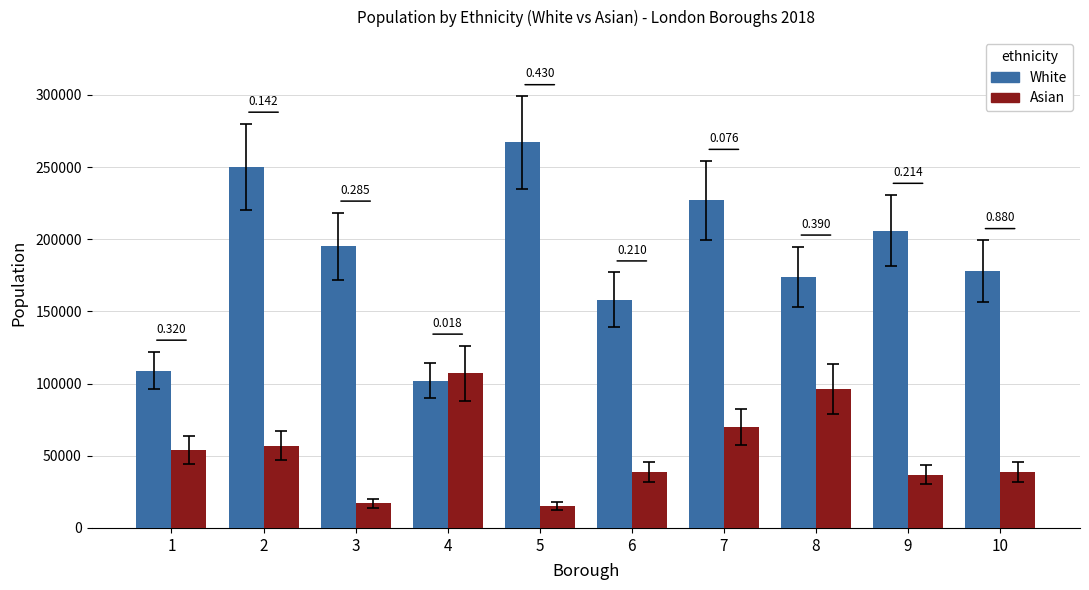

Does the chart contain stacked bars?

No